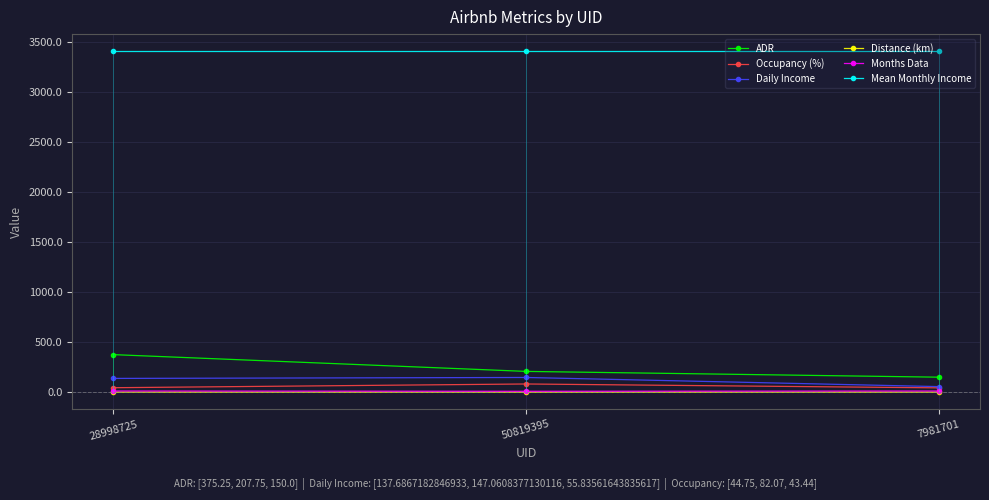

Rank the categories by ADR value from highest to lowest.

28998725, 50819395, 7981701